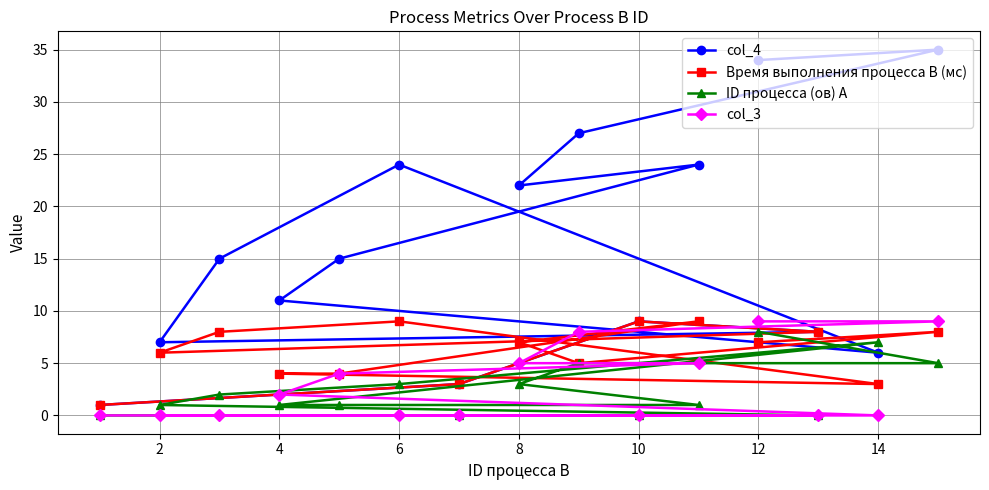

What is the label of the 8th point from the left?

14